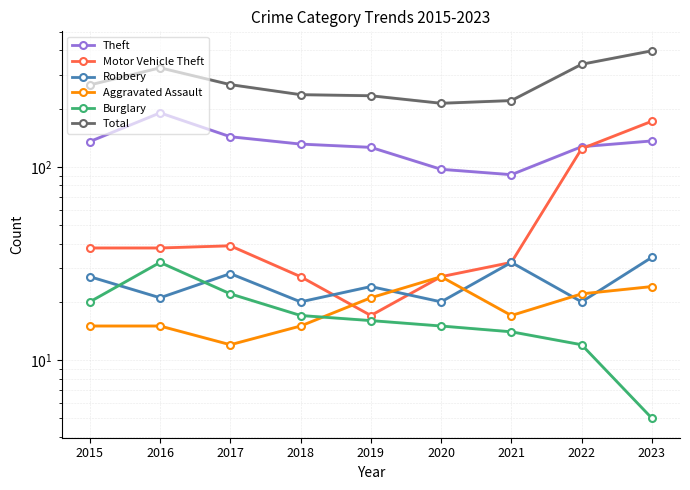

At how many categories does at least one series exceed 361?

1